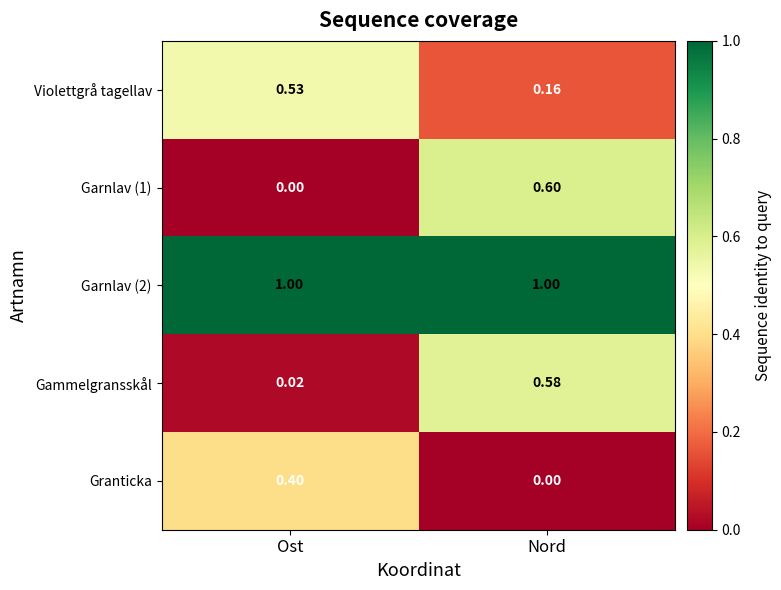

Which series has the widest spread of values?

Garnlav (1)